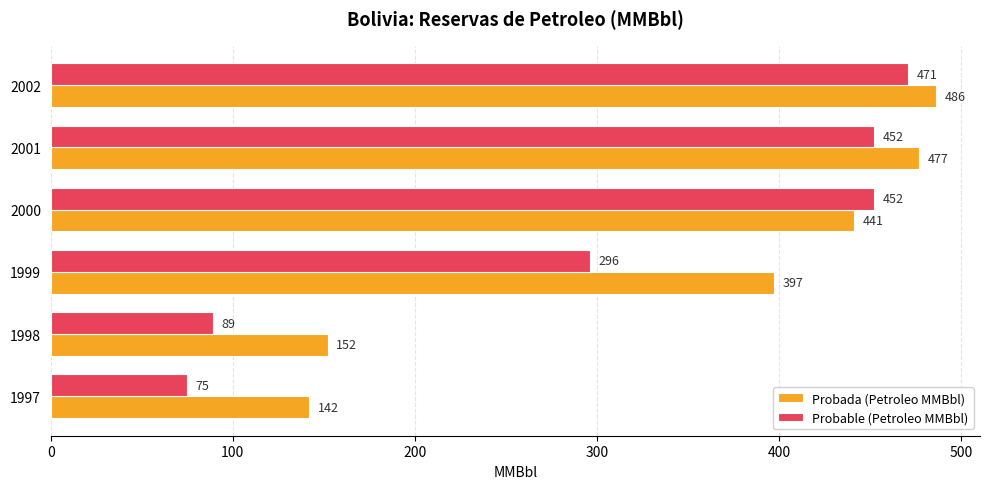

What is the difference between the maximum and minimum values in the Probada (Petroleo MMBbl) series?

344